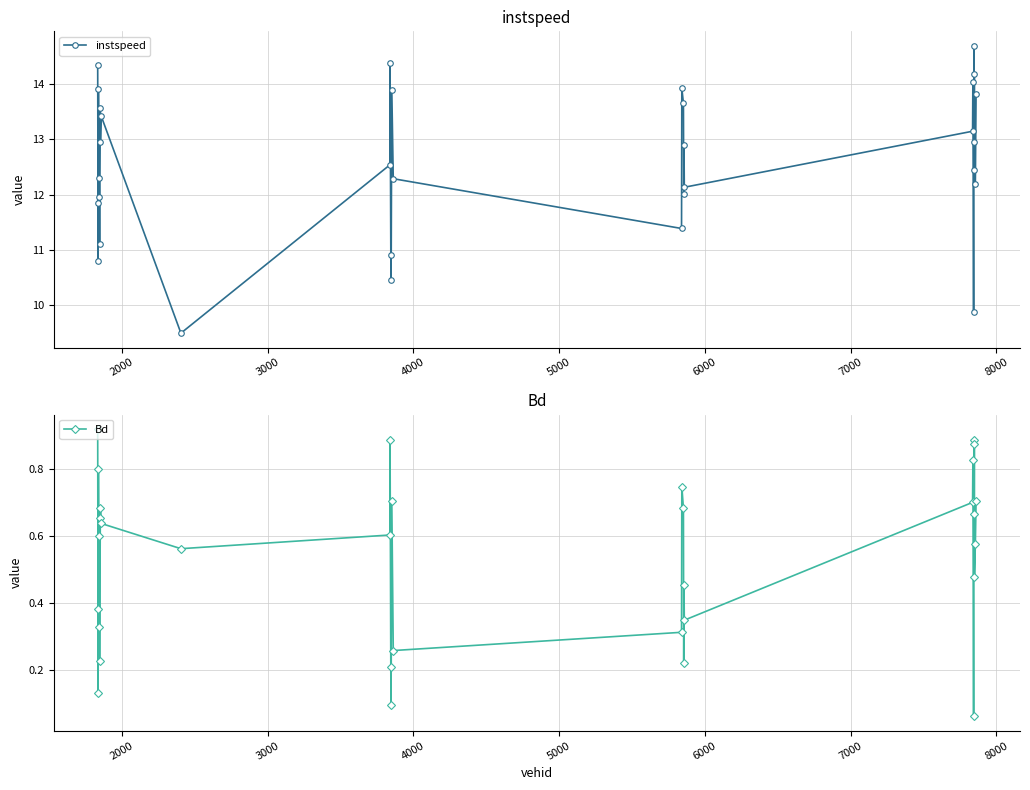

True or false: instspeed has more than 2 interior local peaks.

True